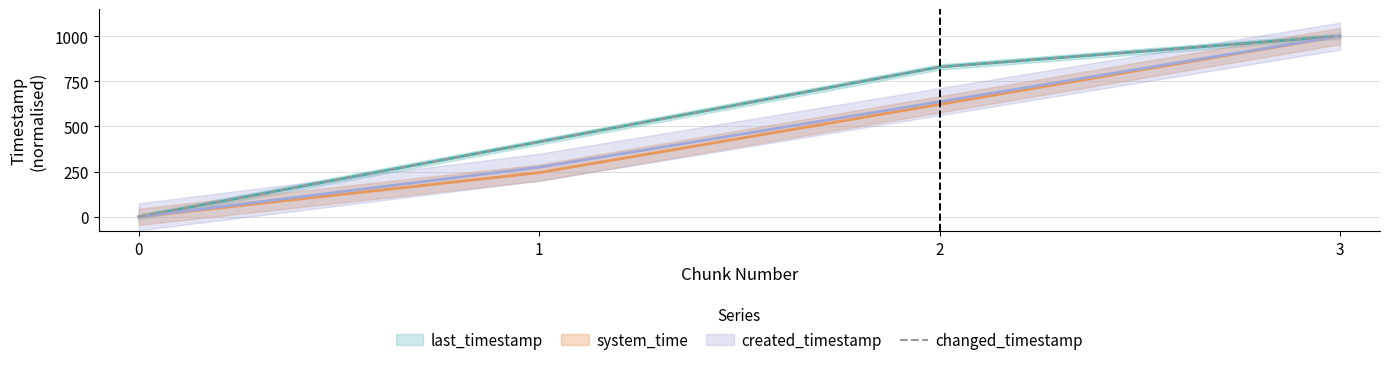

Where does the data first go above 829?

2